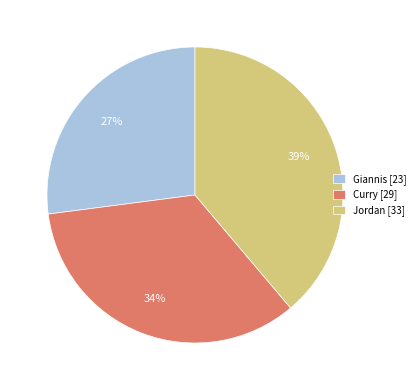

To the nearest percent, what is the difference between the largest and smallest slice percentages?

12%